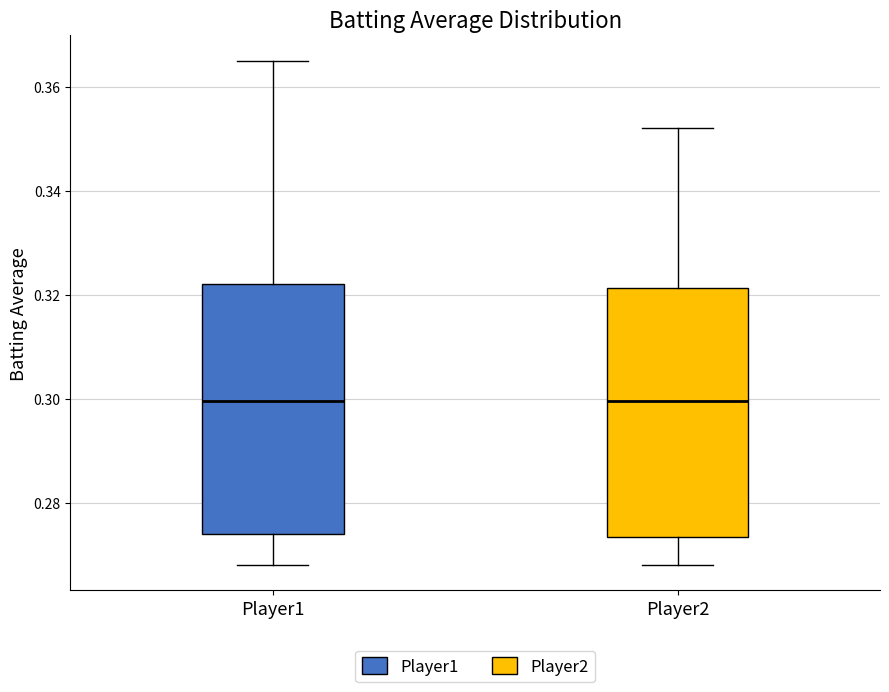

Where does the median line of the box for Player2 sit on the y-axis? The values are not printed on the chart, so give them approximately, as read against the axis.

0.300